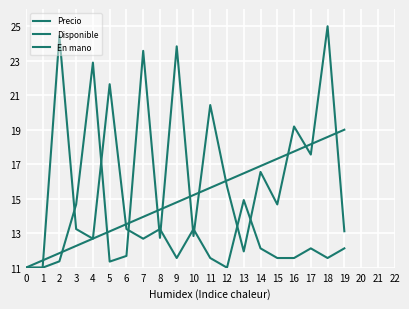

How many lines are shown in the chart?

3